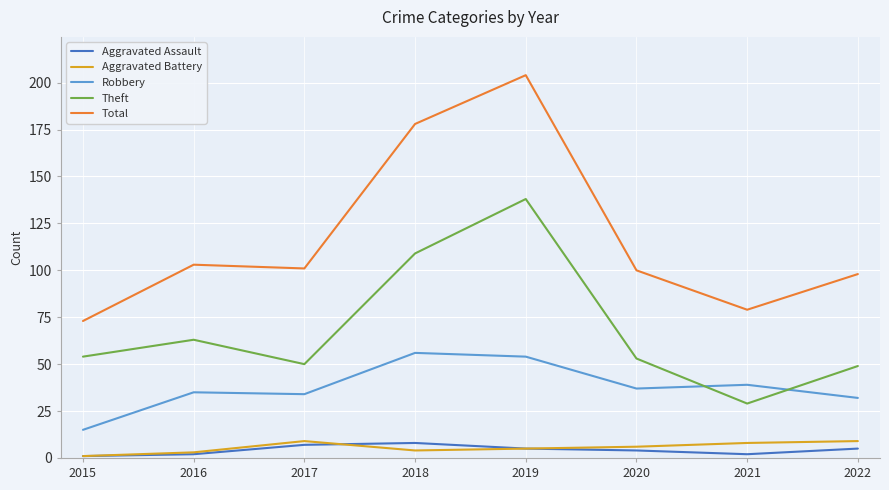

At which category does the chart reach its peak across all series?

2019